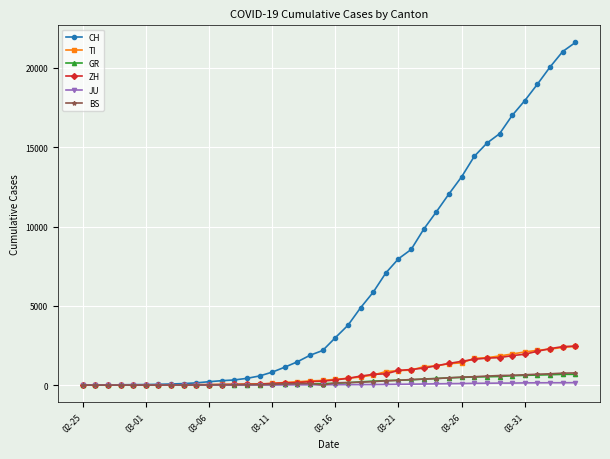

Which series has the largest range (max minus min)?

CH